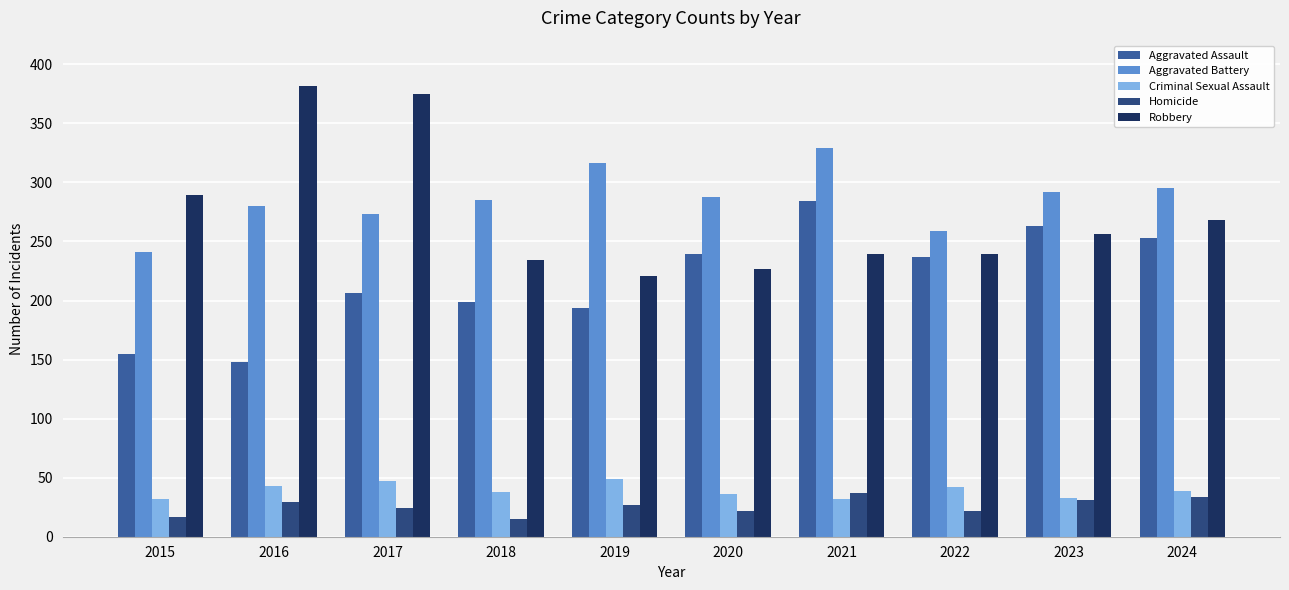

What is the sum of all Aggravated Assault values?

2178